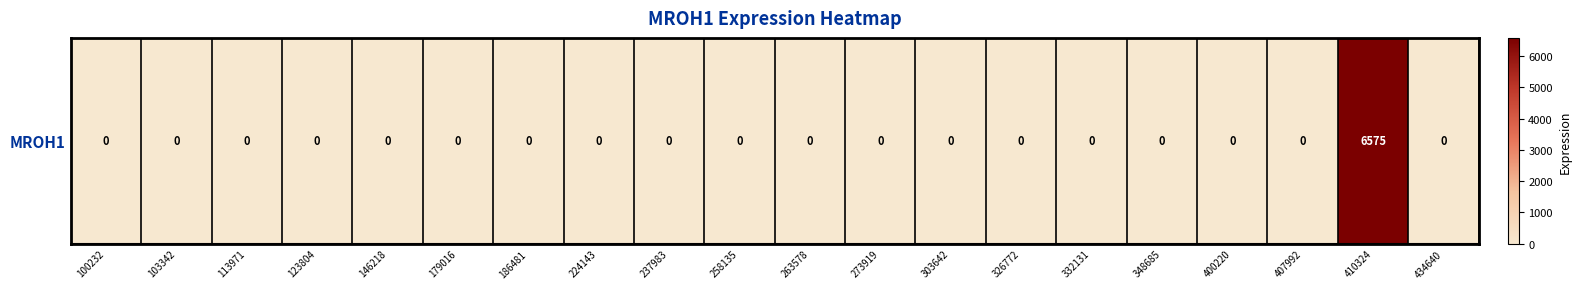

At which category does the chart reach its minimum across all series?

100232